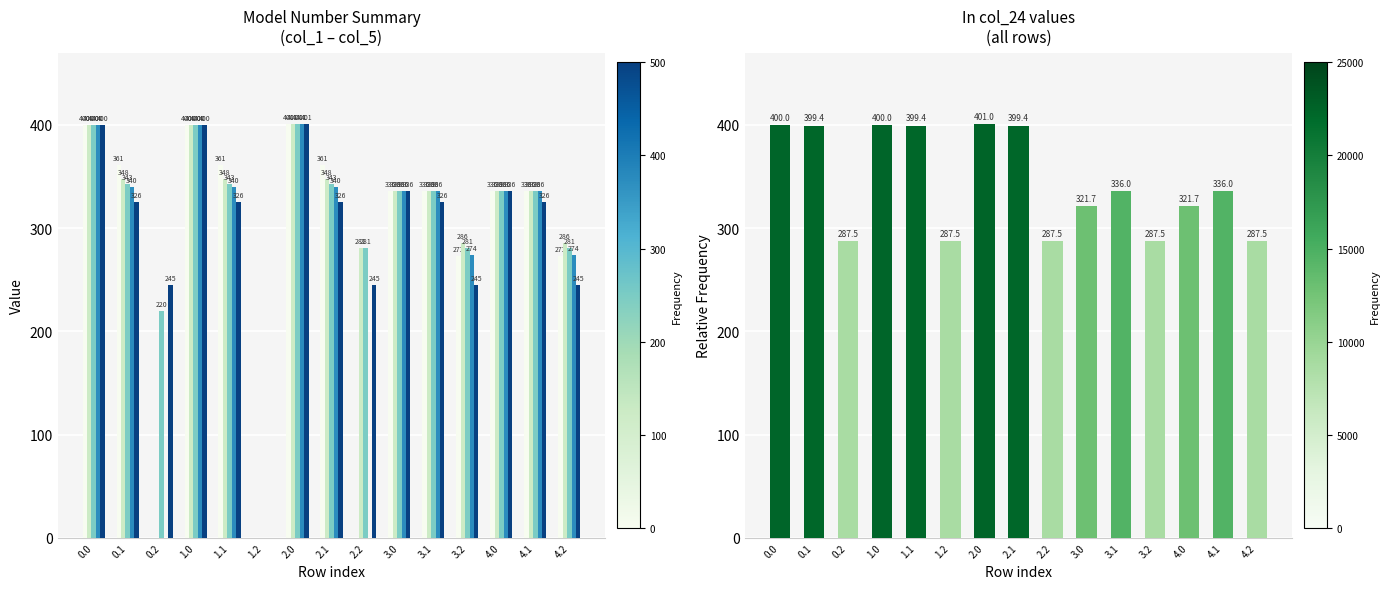

Is the value of col_2 at 4.1 greater than the value of col_3 at 4.2?

Yes